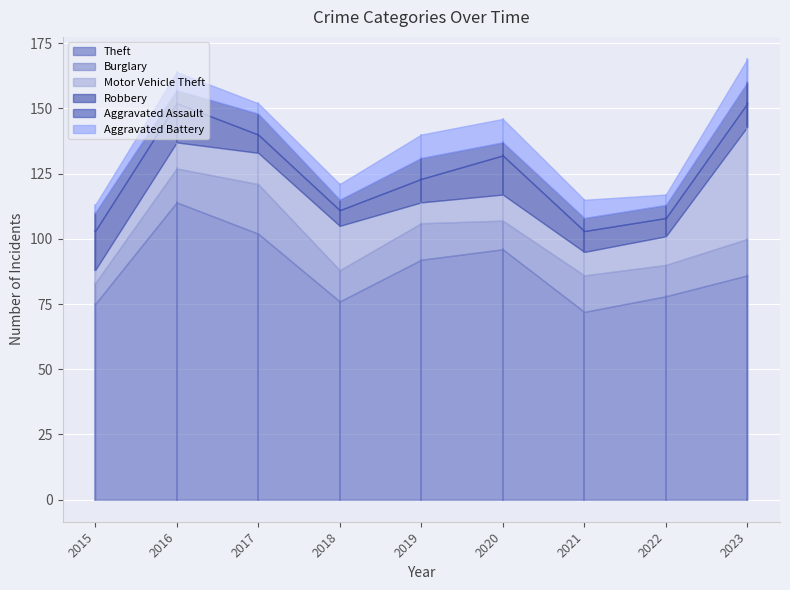

Rank the series at 2021 from lowest to highest value.

Aggravated Assault, Aggravated Battery, Robbery, Motor Vehicle Theft, Burglary, Theft